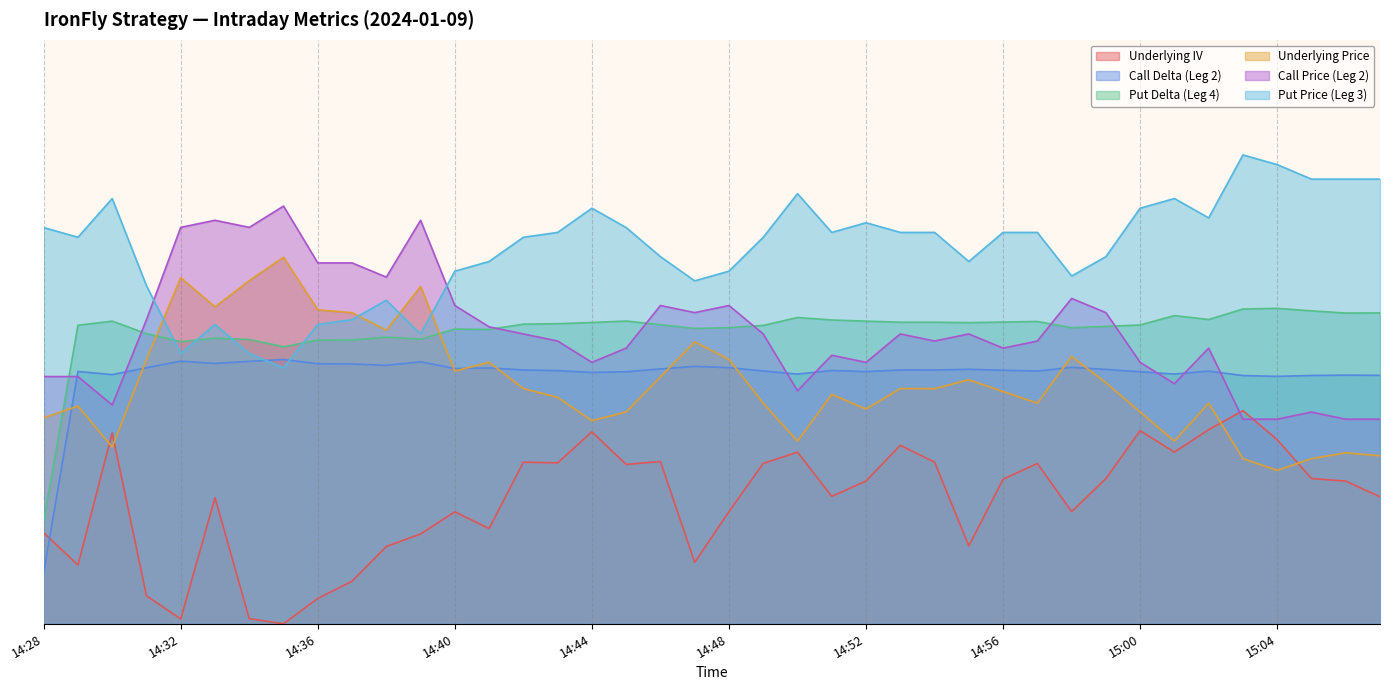

Which series has the largest total across all categories?

Put Price (Leg 3)